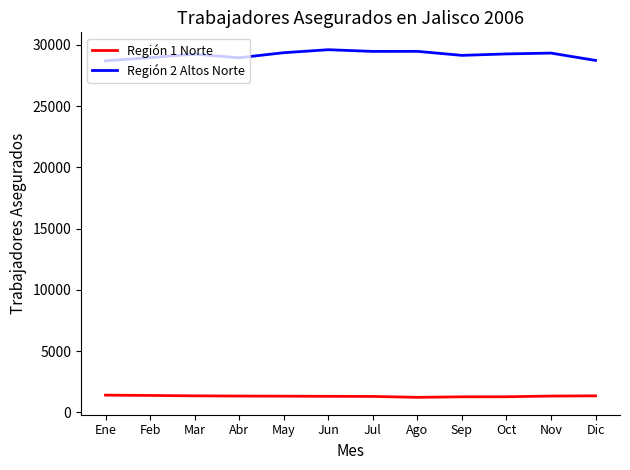

Which series has the largest total across all categories?

Región 2 Altos Norte